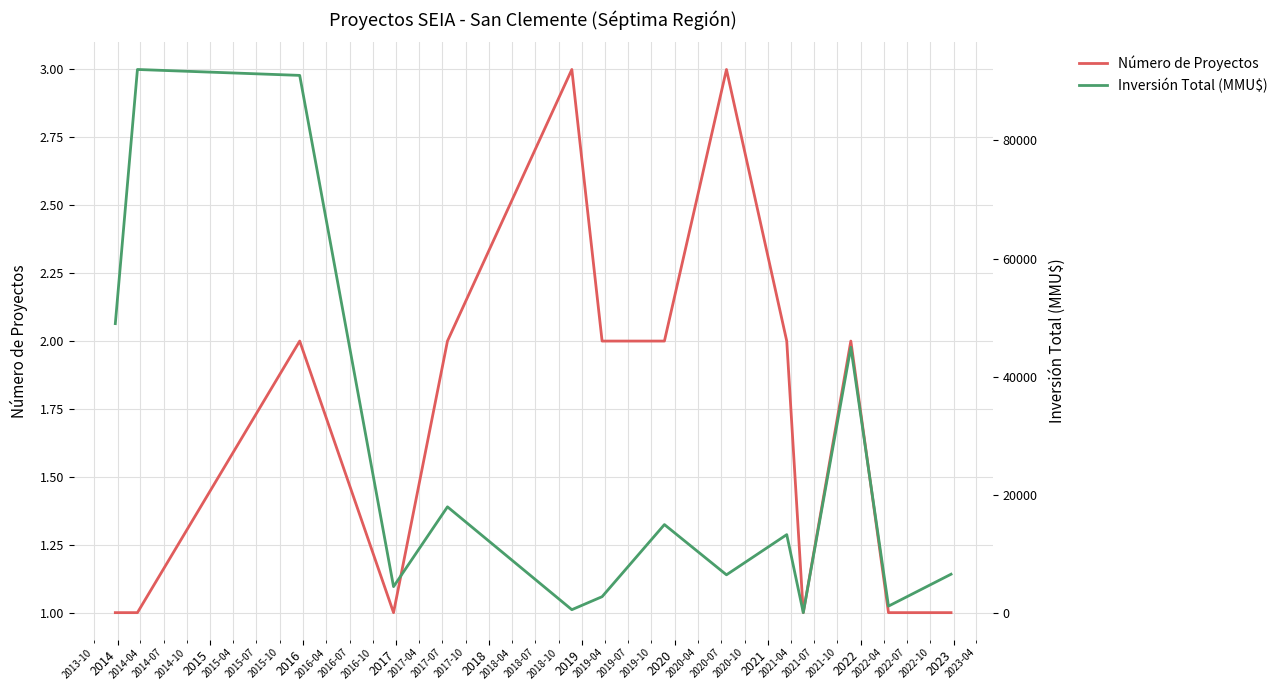

What is the maximum value for Inversión Total (MMU$)?

92000